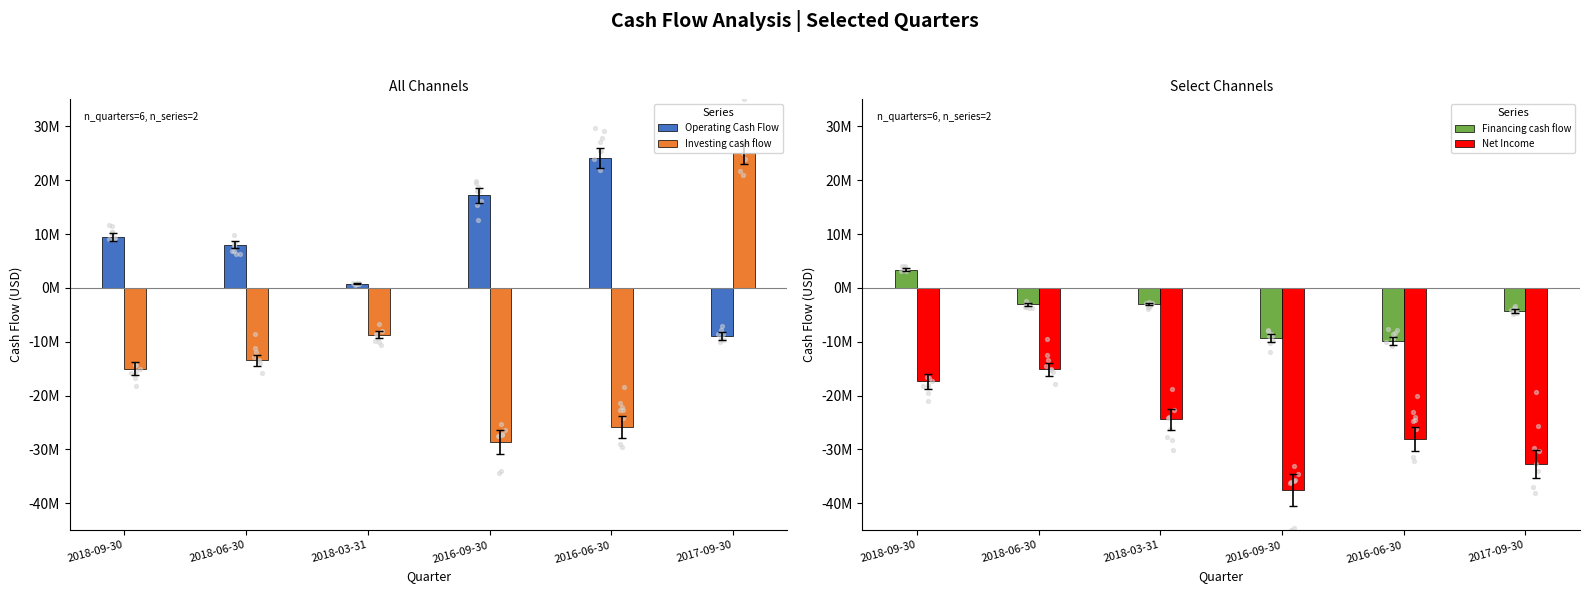

What are all the series names shown in the legend?

Operating Cash Flow, Investing cash flow, Financing cash flow, Net Income